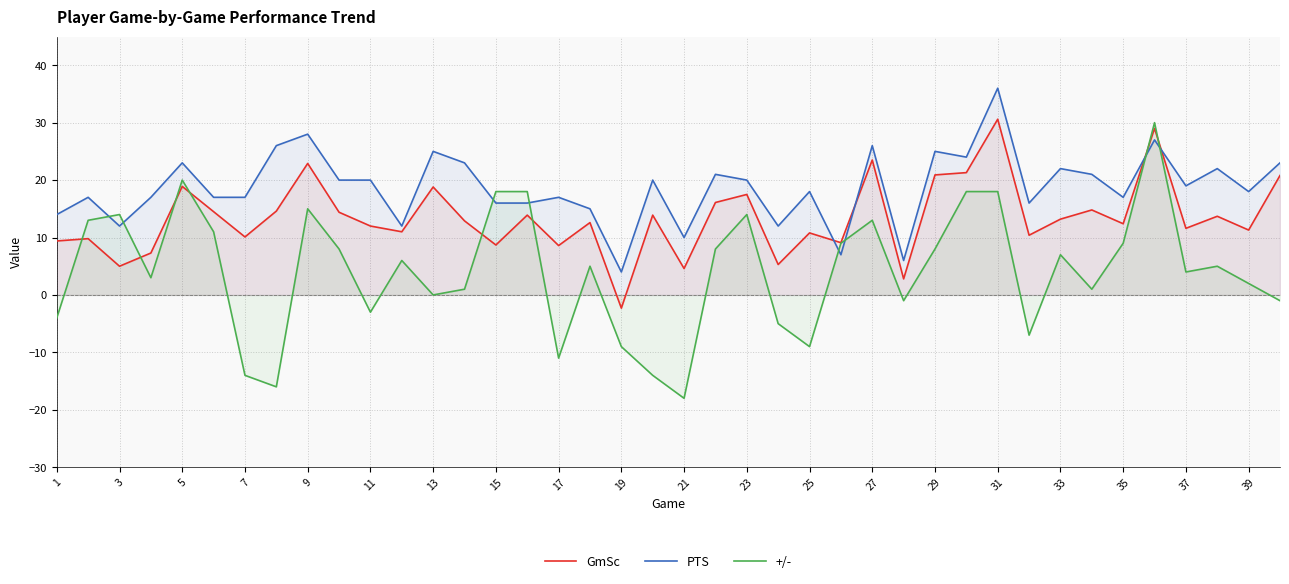

In GmSc, how many points are higher than both neighbors (excluding endpoints)?

14